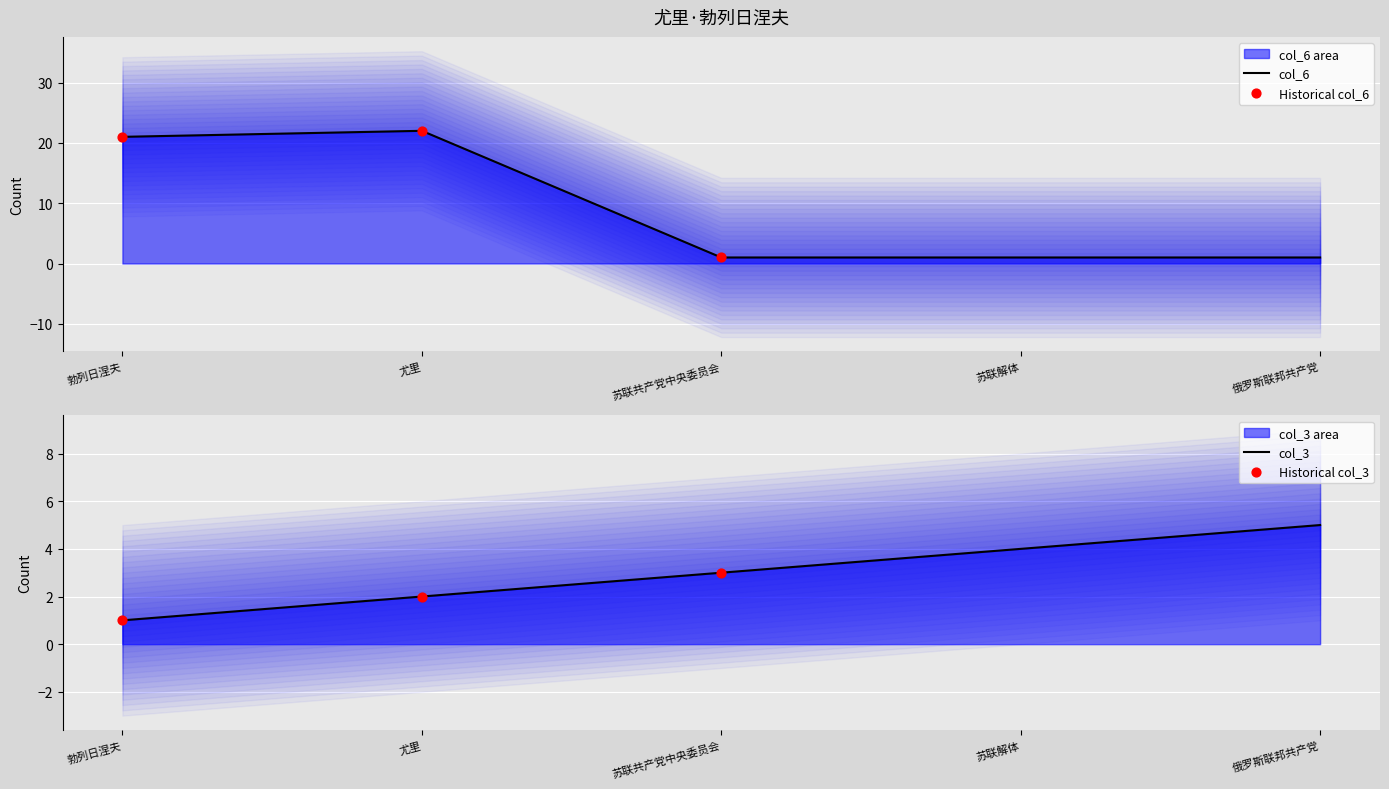

What is the total value across all series at 尤里?

24